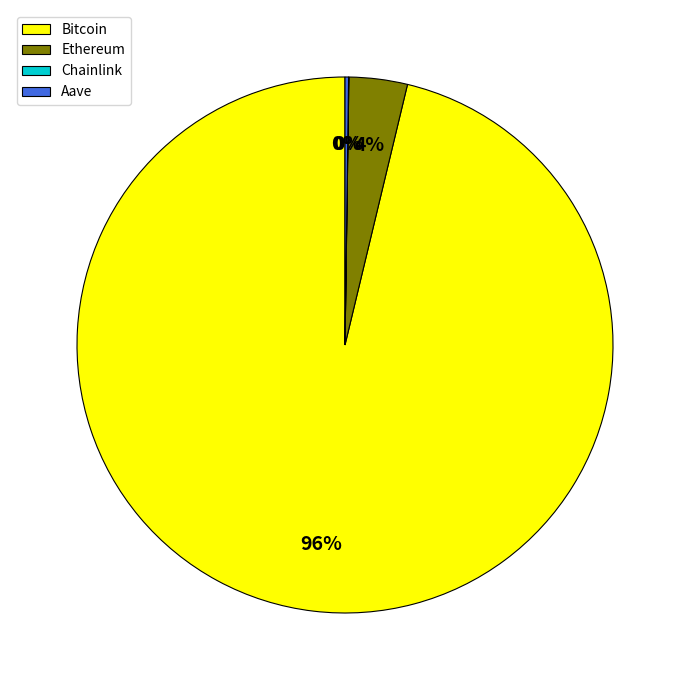

What is the largest slice in the pie chart?

Bitcoin